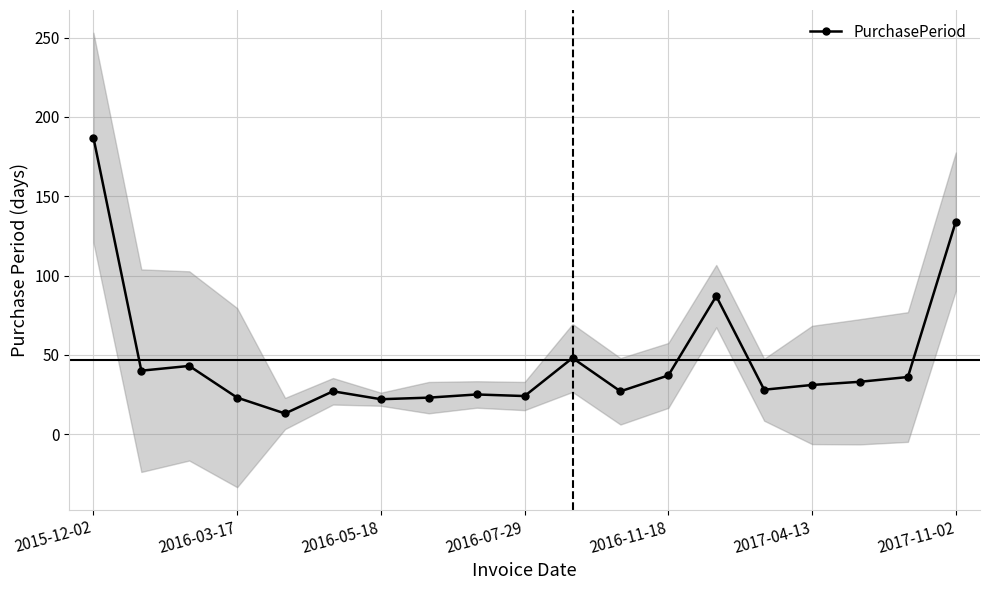

Which category has the highest value in the PurchasePeriod series?

2015-12-02